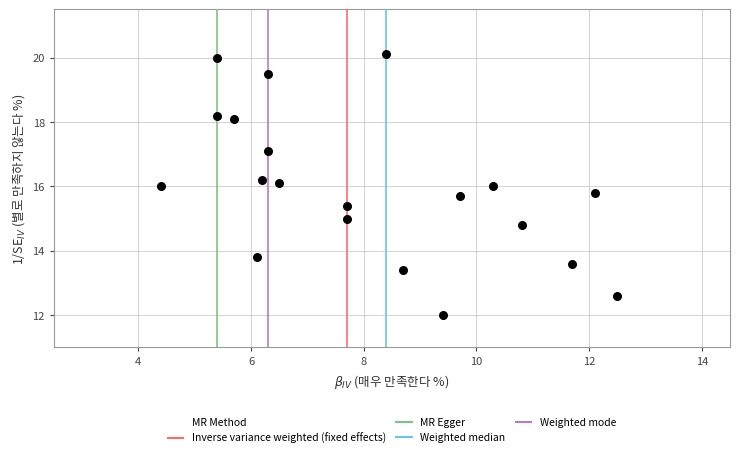

What is the range of X values (max minus min)?

8.1